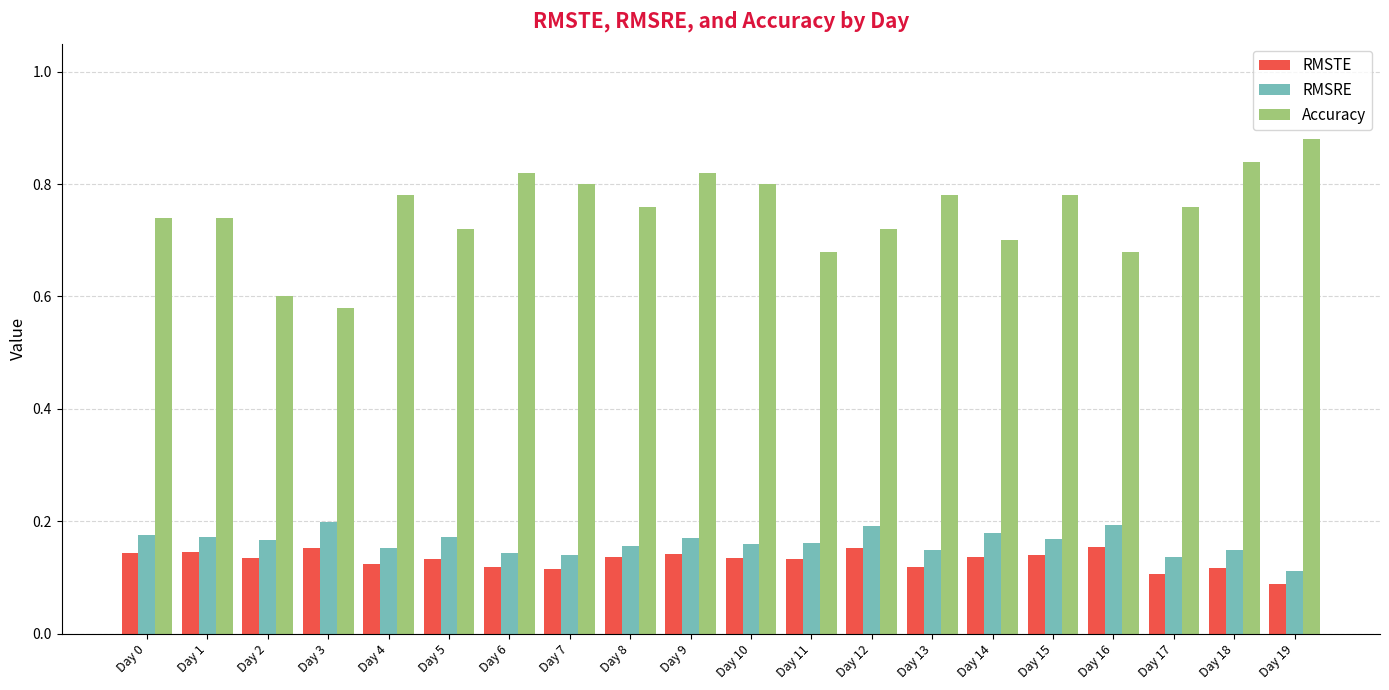

What is the total value across all series at Day 0?

1.1